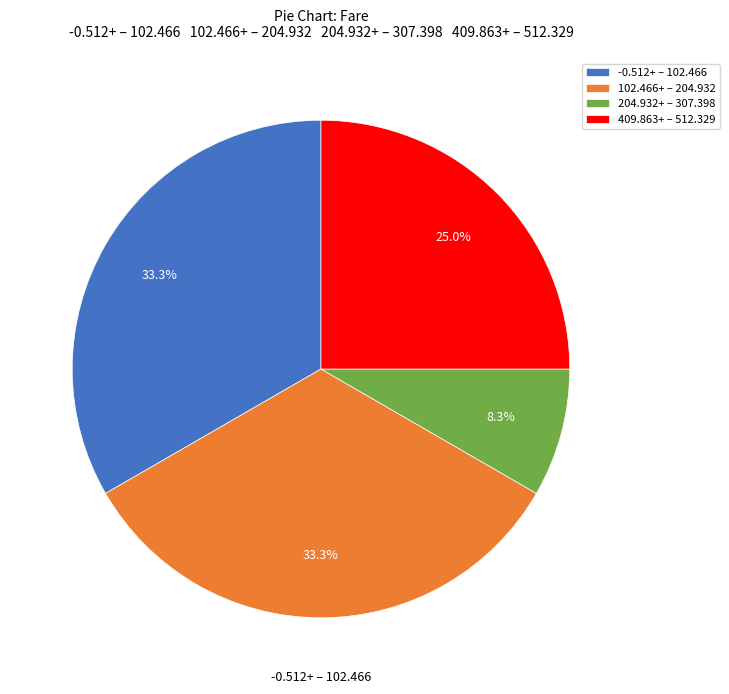

To the nearest percent, what is the average slice percentage?

25%